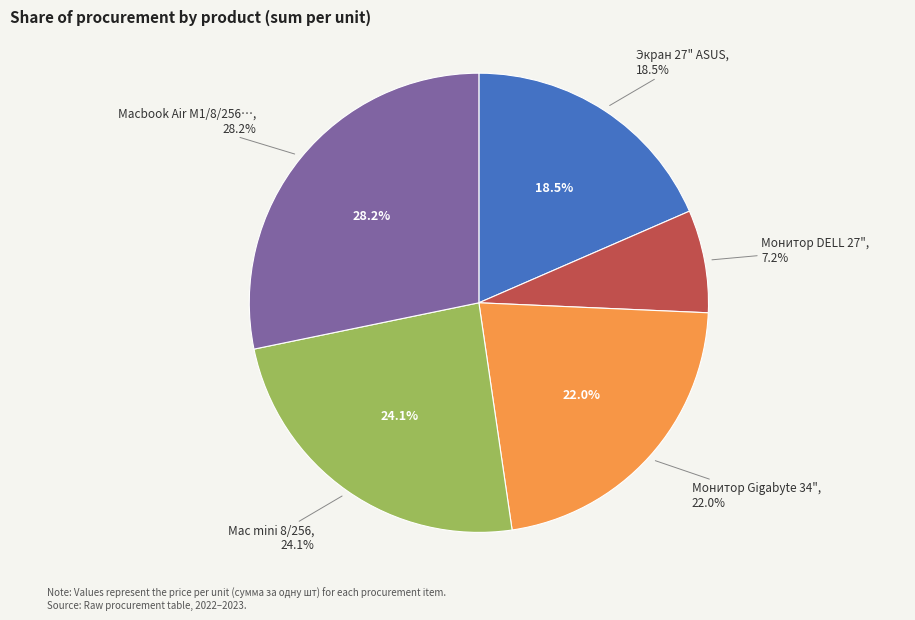

Which slice is the largest?

Macbook Air M1/8/256GB